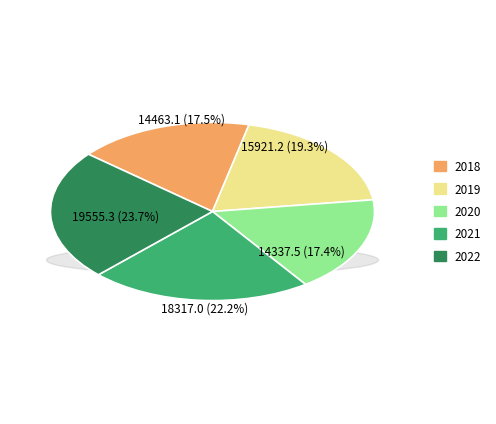

To the nearest percent, what portion does 2022 represent?

24%